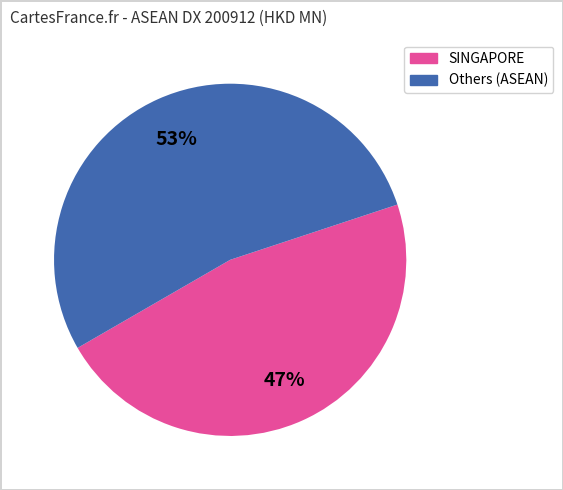

To the nearest percent, what is the average slice percentage?

50%